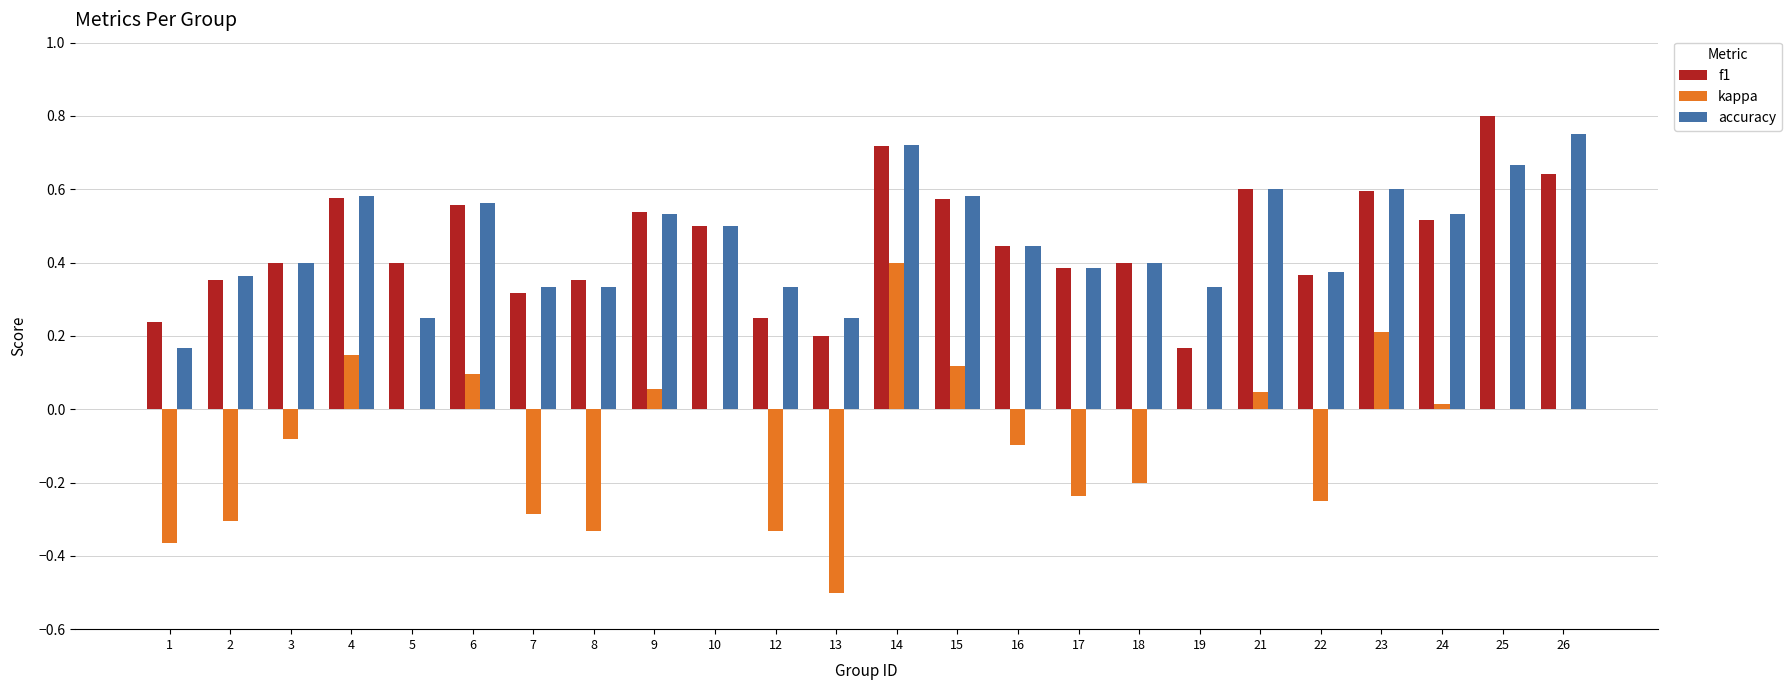

Is the value of accuracy at 10 greater than the value of kappa at 22?

Yes